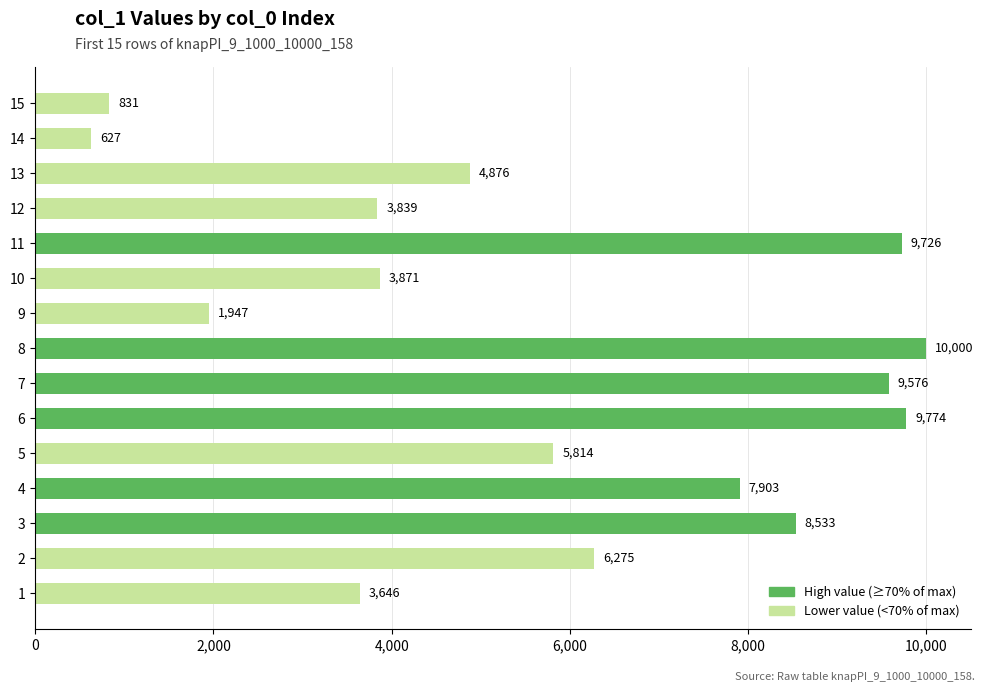

What is the smallest value displayed?

627